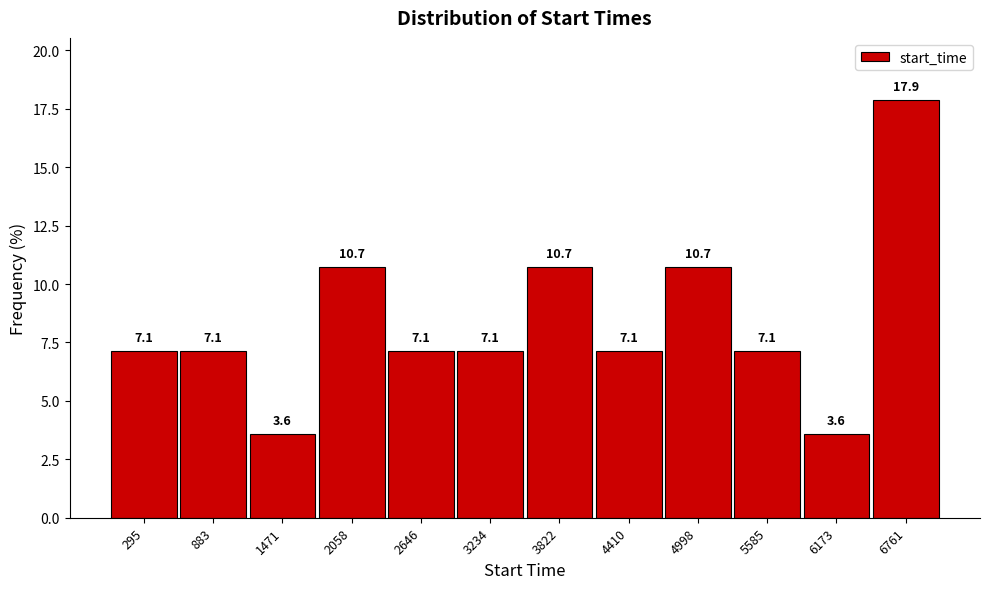

What is the height of the bar covering 1800 to 2400 on the x-axis? The bar edges are not printed on the chart, so give them approximately, as read against the axis.

10.7